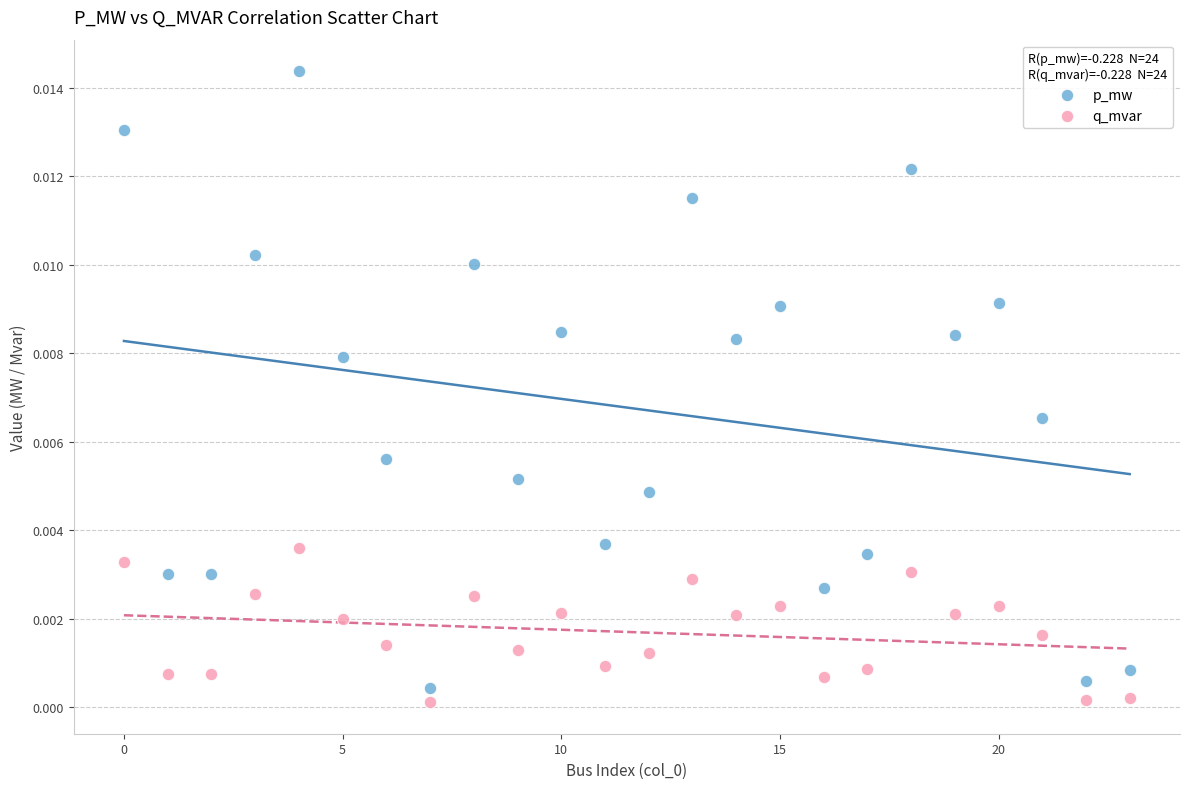

Which series reaches the maximum Y coordinate?

p_mw